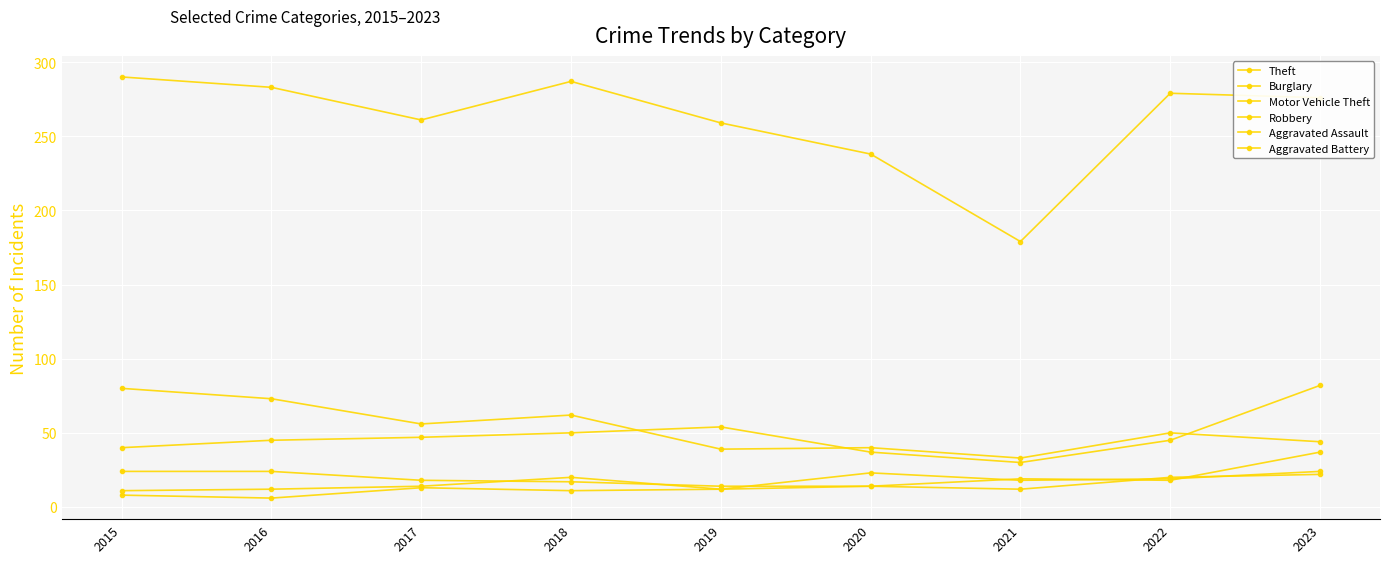

How many distinct data groups are displayed?

6